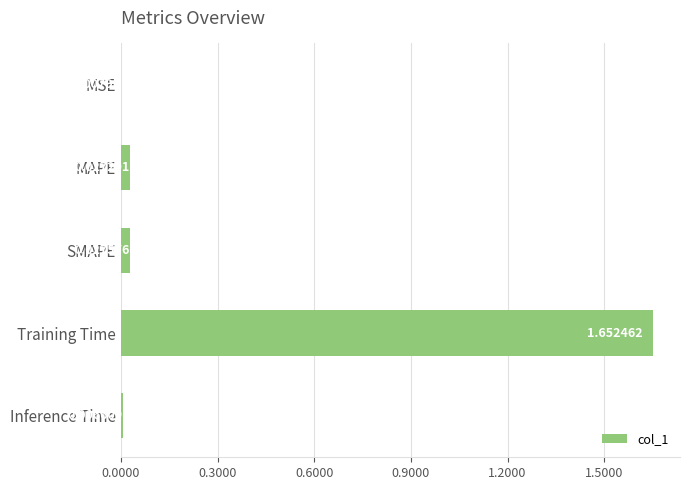

Which label corresponds to the largest value in the chart?

Training Time